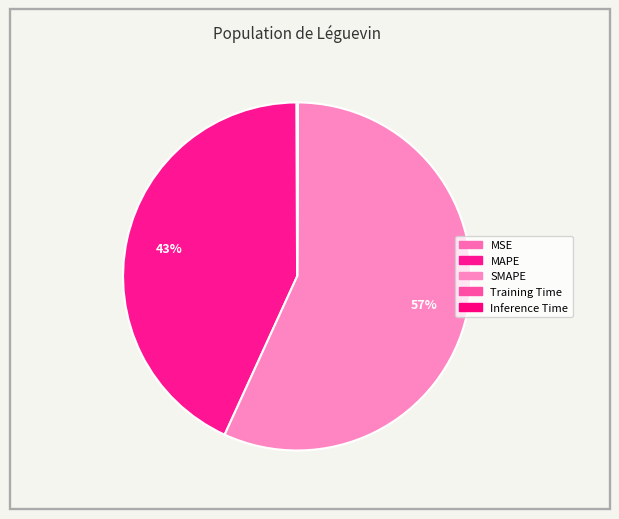

Count the number of slices in the pie.

5